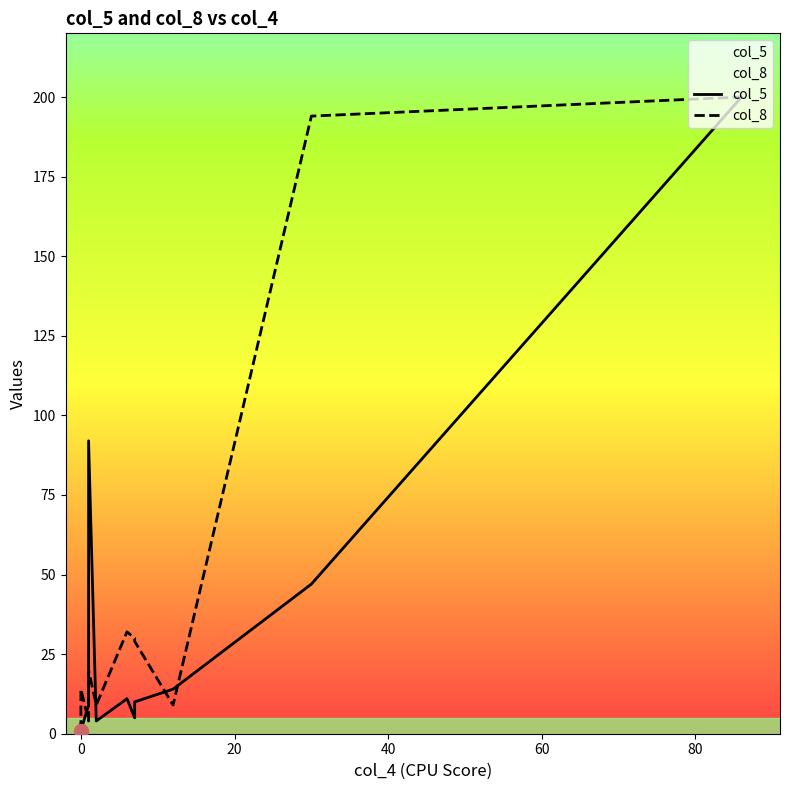

Reading left to right, transcribe all the data shown in this chart.

col_5: 1	3	1	9	92	4	11	5	10	14	47	200
col_8: 1	4	14	4	20	9	32	30	29	9	194	200